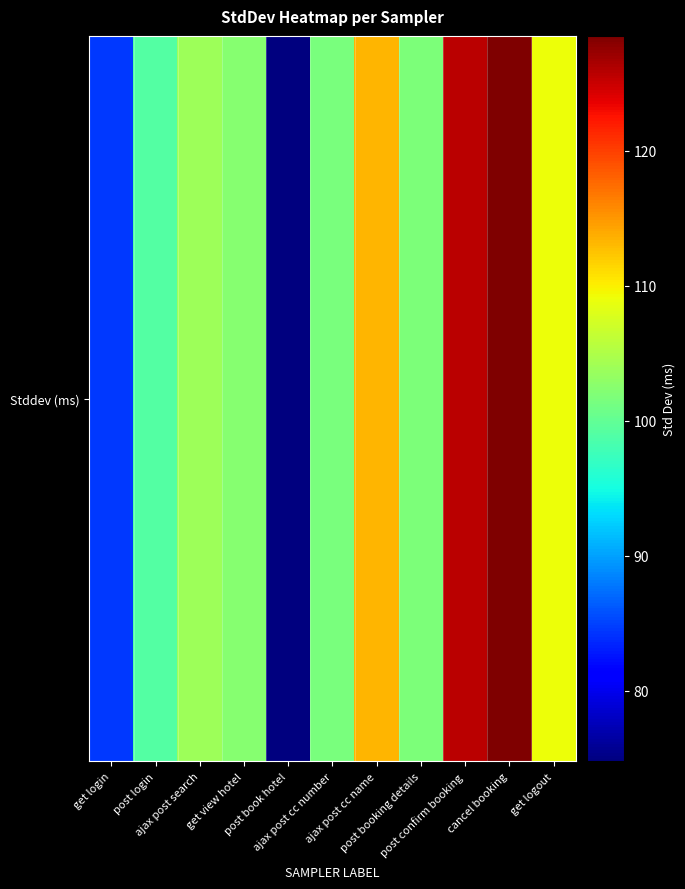

What is the sum of the values at cancel booking and ajax post cc number?

230.0